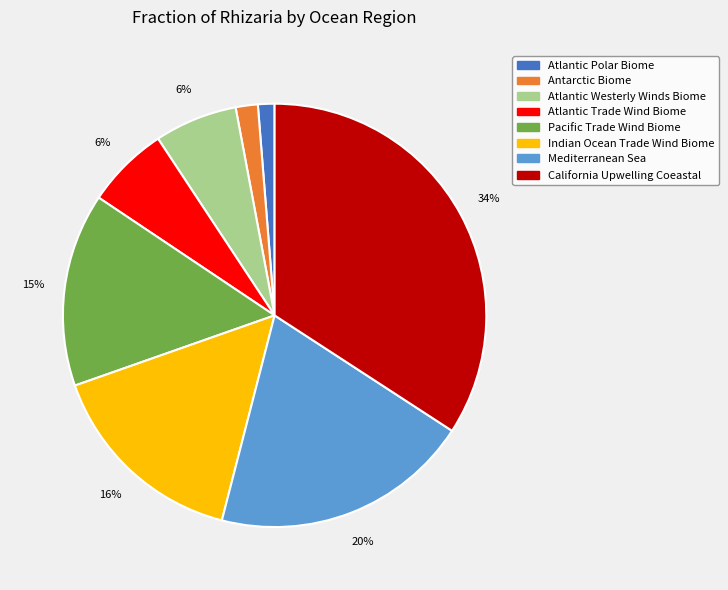

Is it true that California Upwelling Coeastal is 27% of the pie?

False